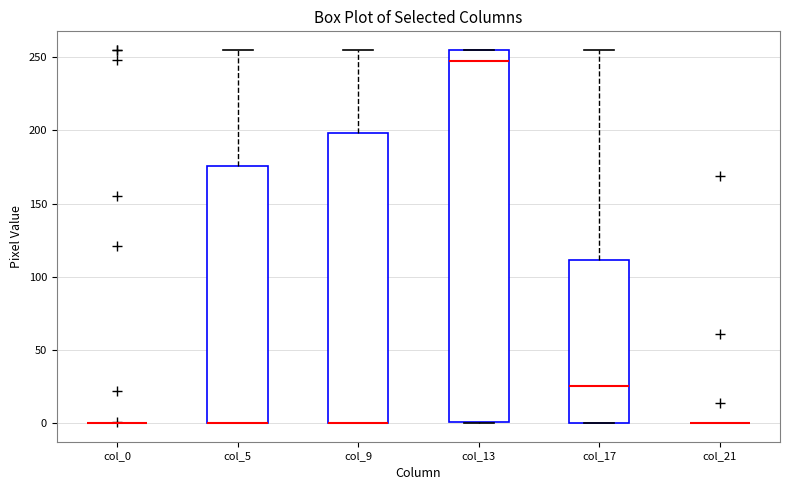

Reading left to right, read every box against the y-axis: the position of its median line, the range the box covers, and the ends of its whiskers. The values are not printed on the chart, so give them approximately, as read against the axis.

col_0: box collapsed to a line at 0, whiskers 0 to 0
col_5: median 0 (drawn on the box's lower edge), box 0 to 175, whiskers 0 to 255
col_9: median 0 (drawn on the box's lower edge), box 0 to 200, whiskers 0 to 255
col_13: median 250, box 0 to 255, whiskers 0 to 255
col_17: median 25, box 0 to 110, whiskers 0 to 255
col_21: box collapsed to a line at 0, whiskers 0 to 0